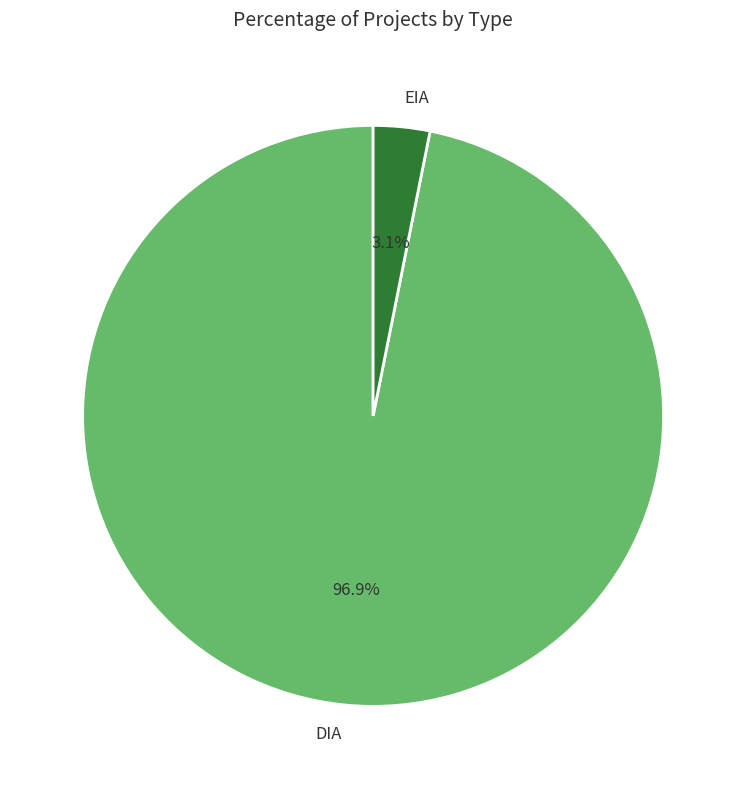

Do DIA and EIA together represent more than half of the pie?

Yes